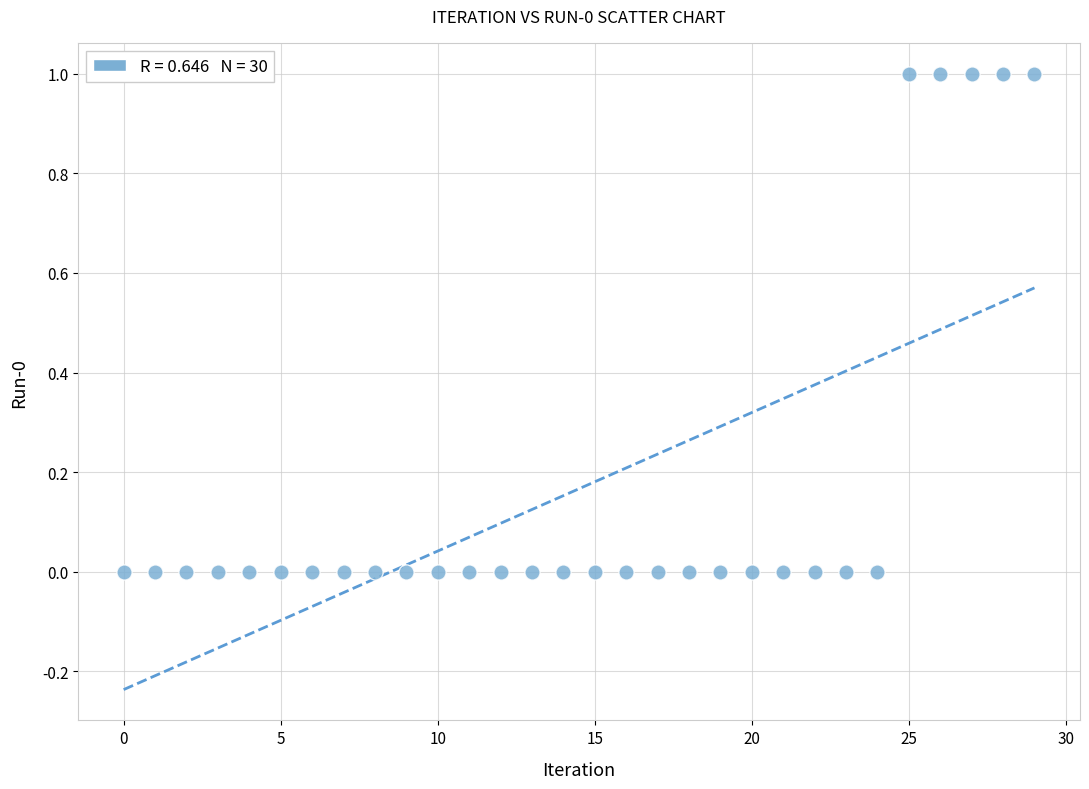

How many data points are displayed?

30